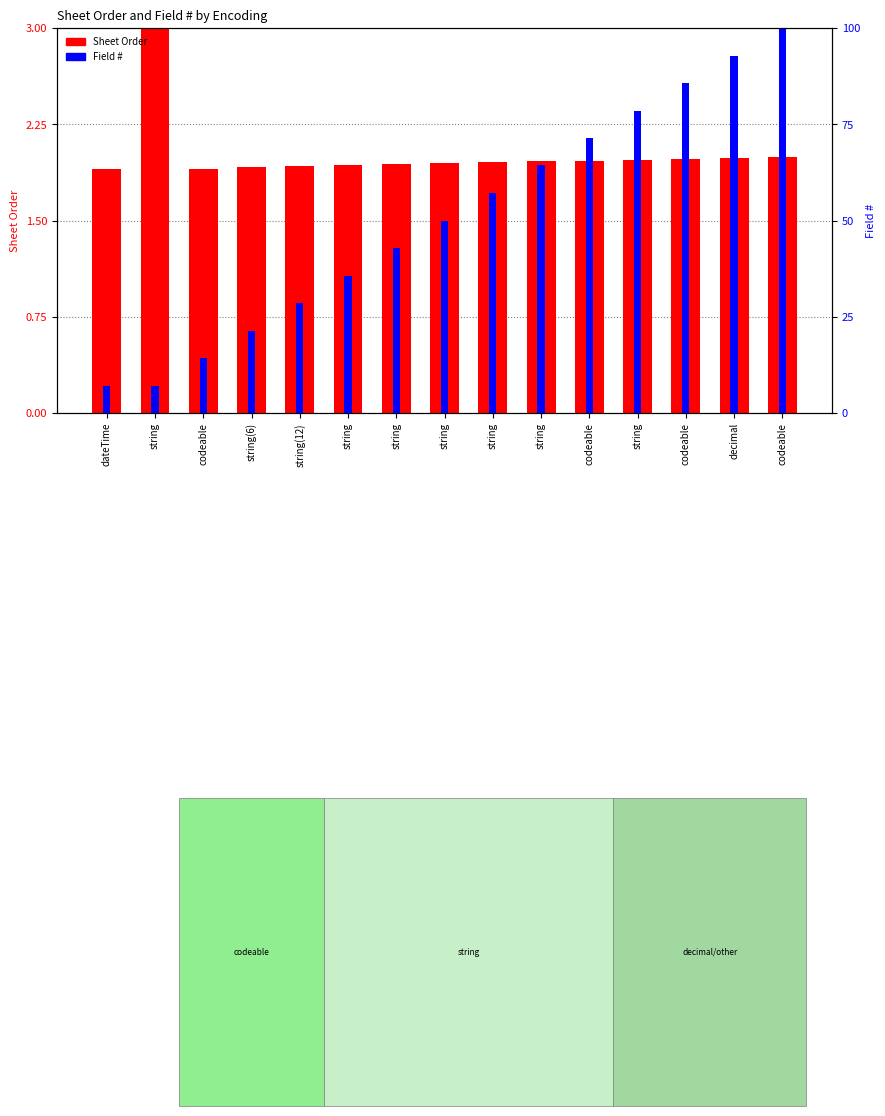

What are all the series names shown in the legend?

Sheet Order, Field #